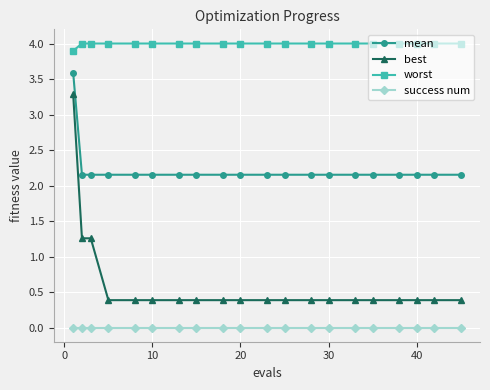

What is the sum of all best values?

12.4